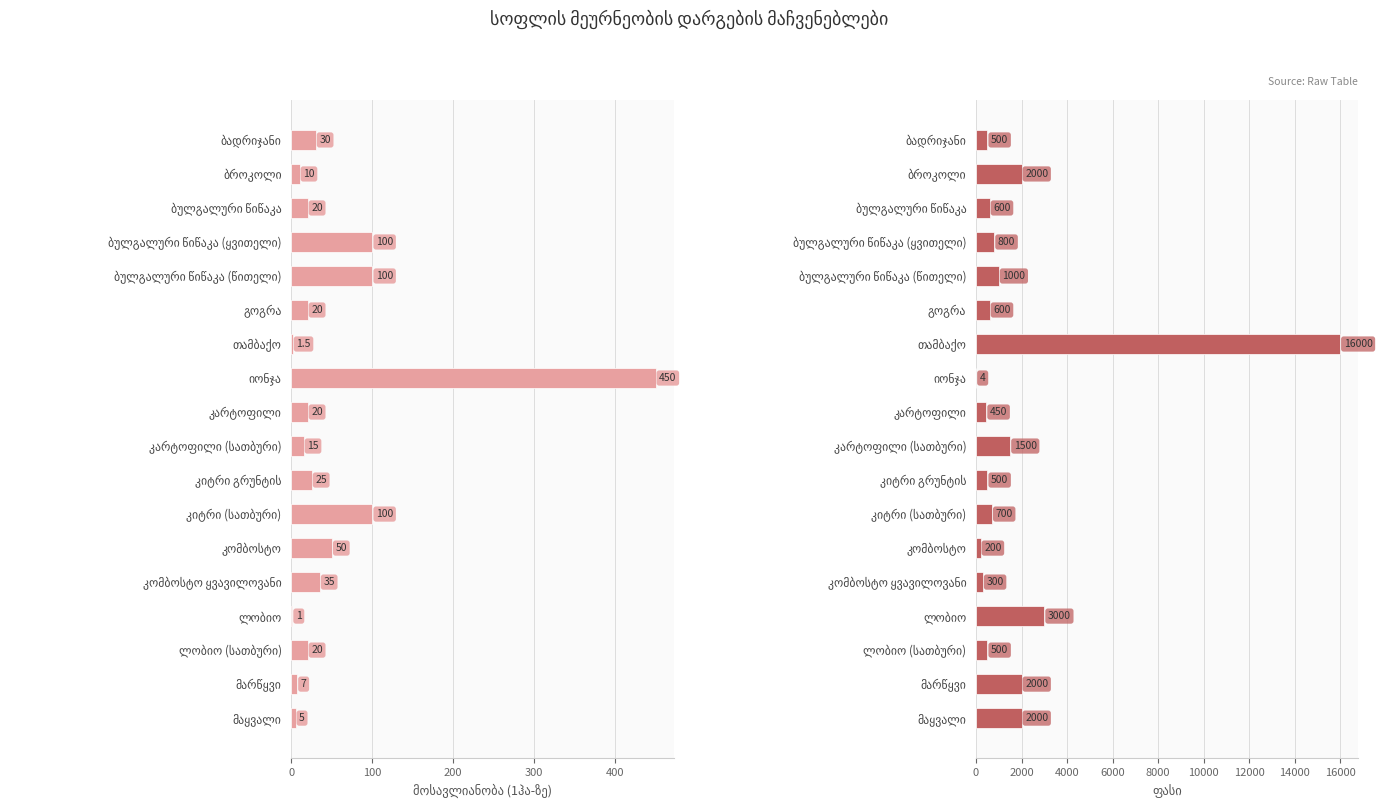

What is the sum of all ფასი values?

32654.0